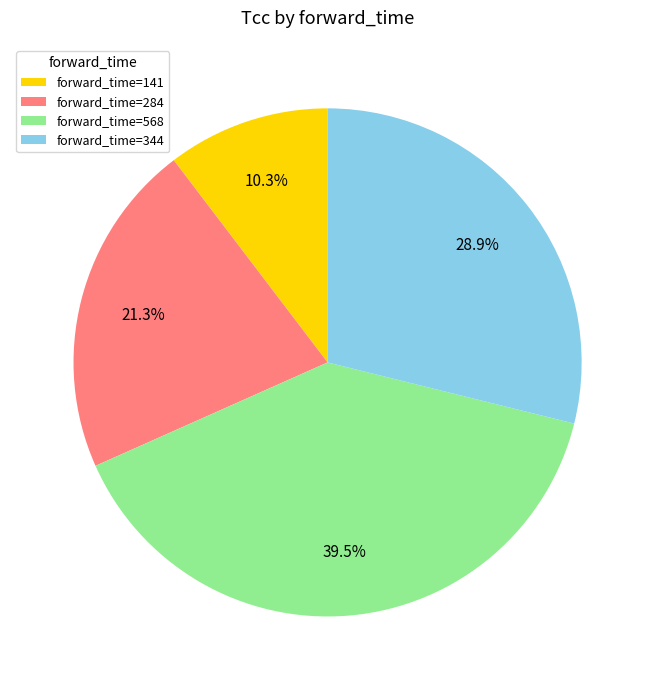

What percentage do forward_time=284 and forward_time=568 together represent?

60.8%